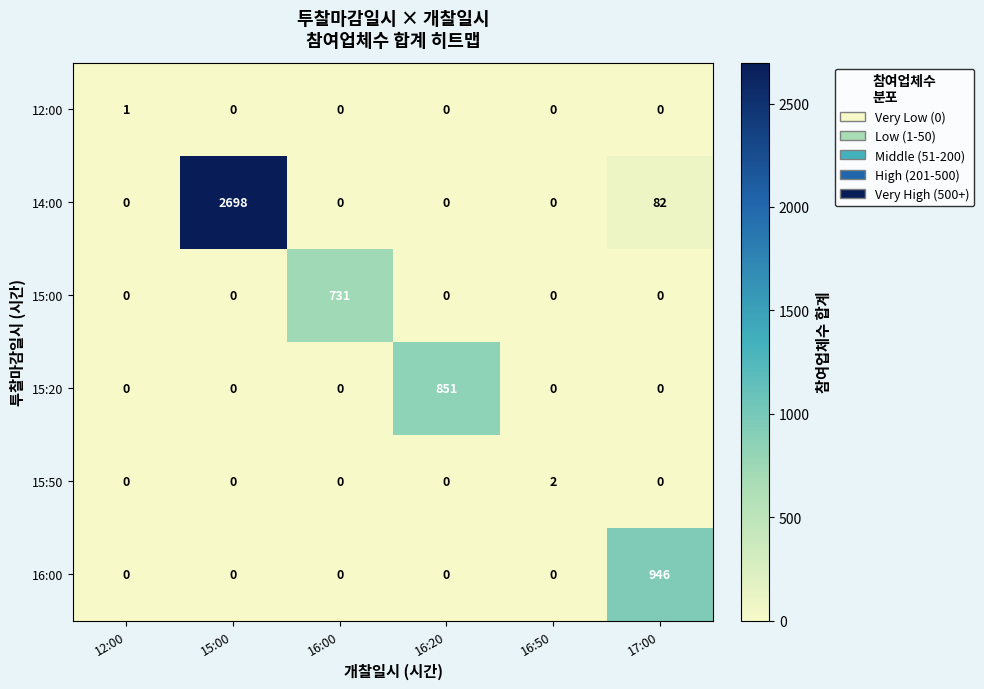

What is the sum of the 15:20 values at 12:00 and 16:20?

851